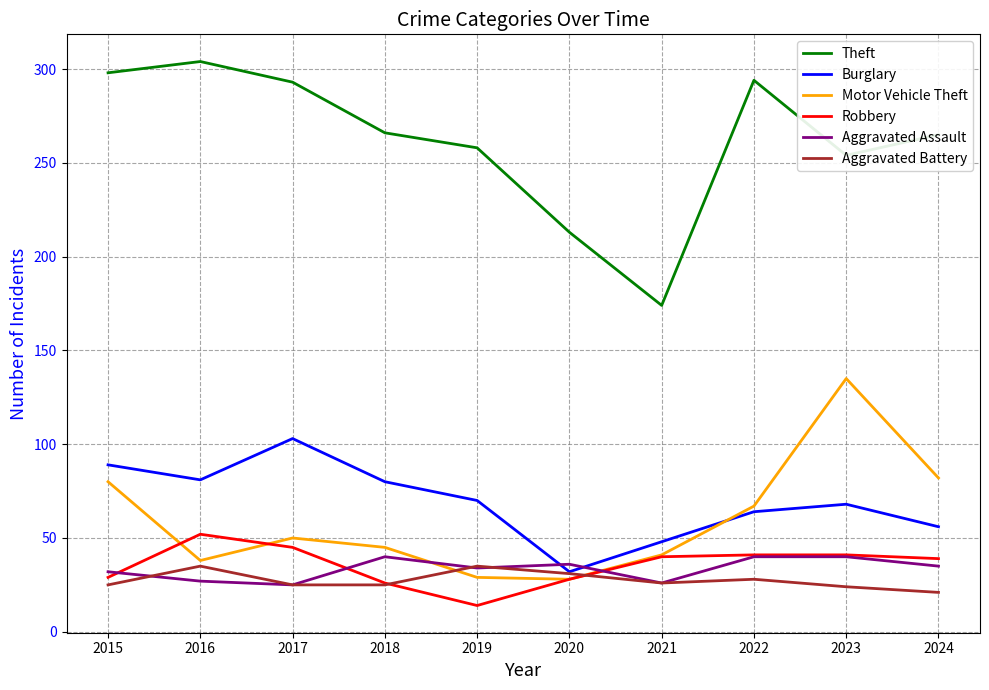

True or false: Motor Vehicle Theft and Theft intersect in this chart.

False